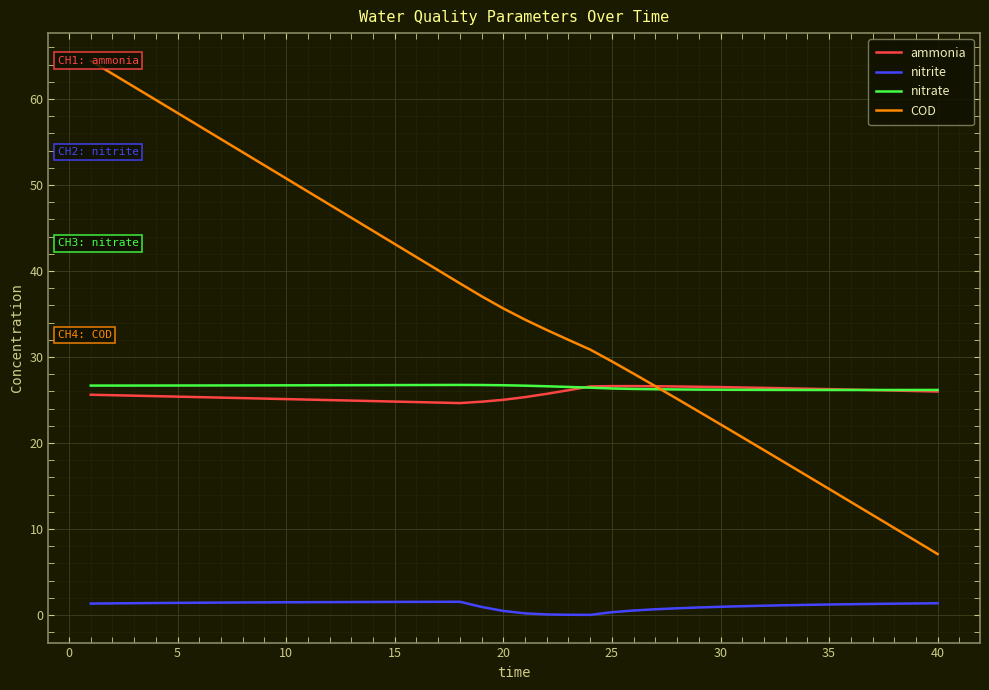

True or false: nitrite and nitrate intersect in this chart.

False